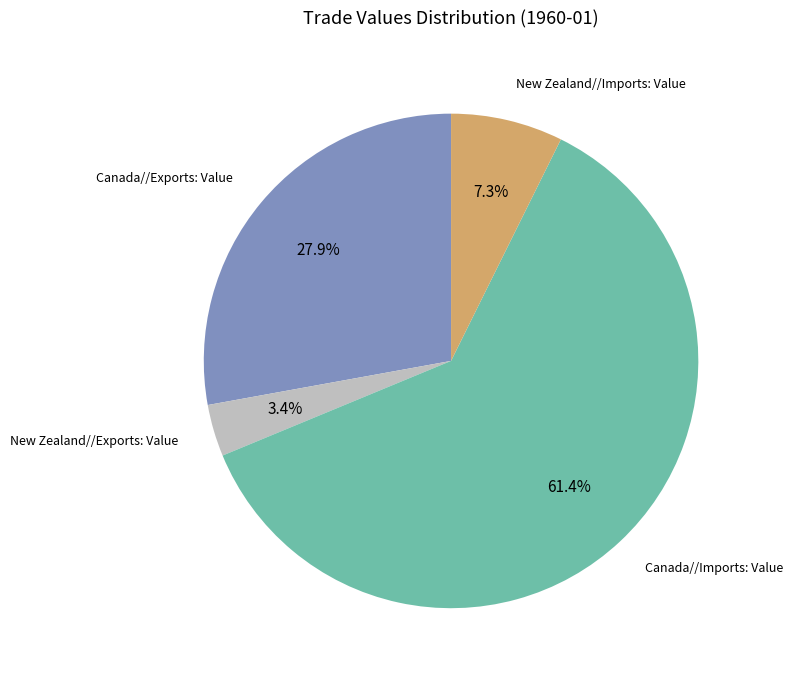

How many segments does this pie chart have?

4